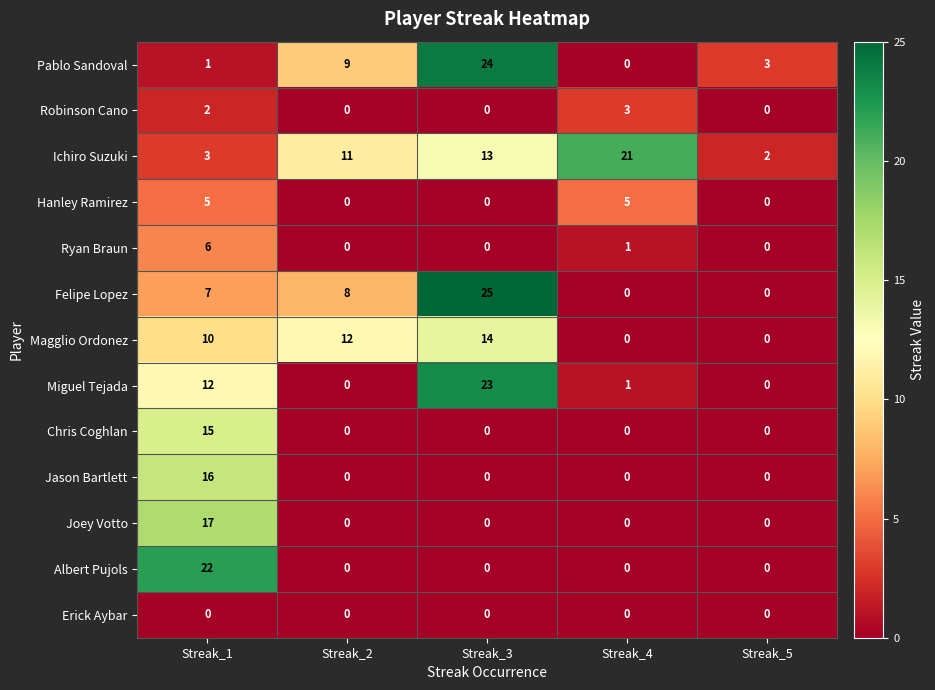

What is the average value of the Pablo Sandoval series?

7